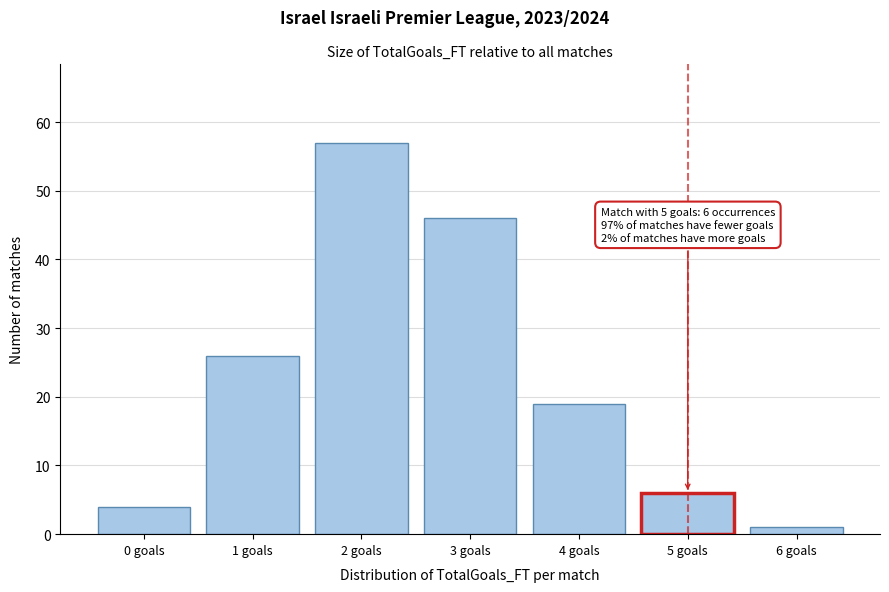

Which range on the x-axis has the tallest bar?

1.5 to 2.5